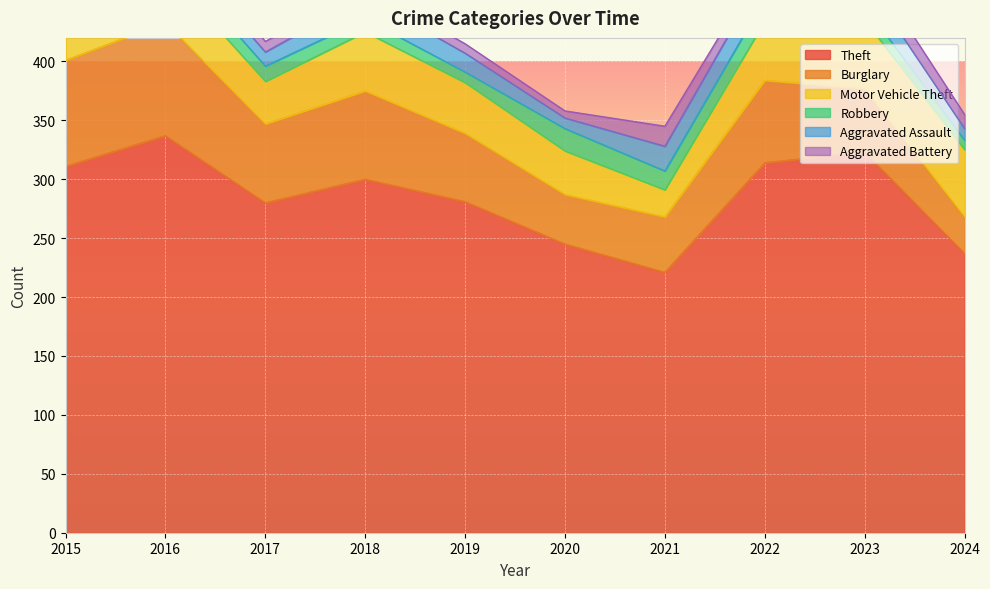

True or false: Robbery has more than 1 points higher than both neighbors.

True